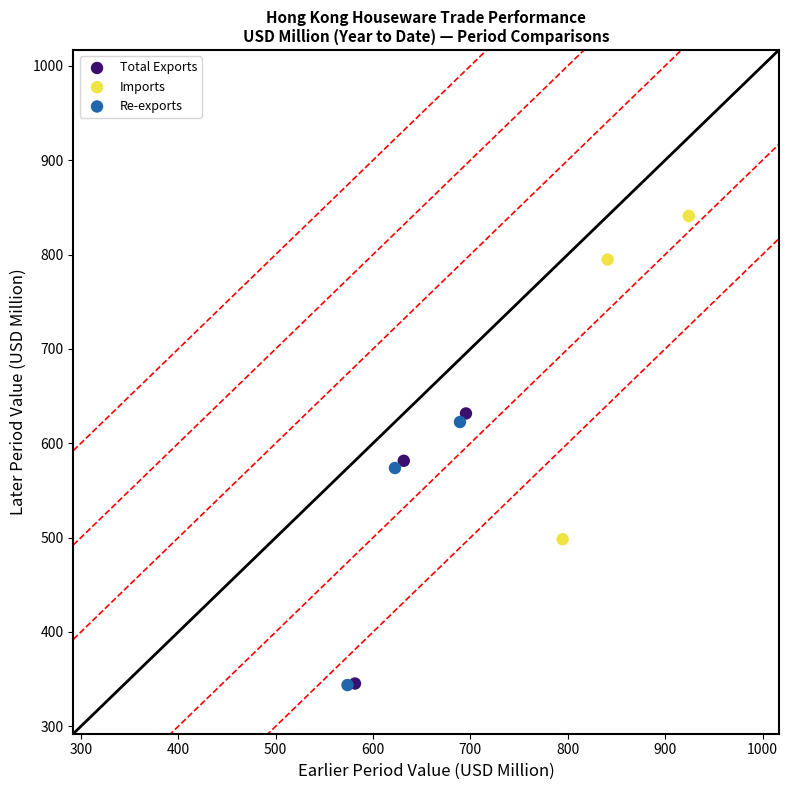

Which series contains the highest Y value?

Imports